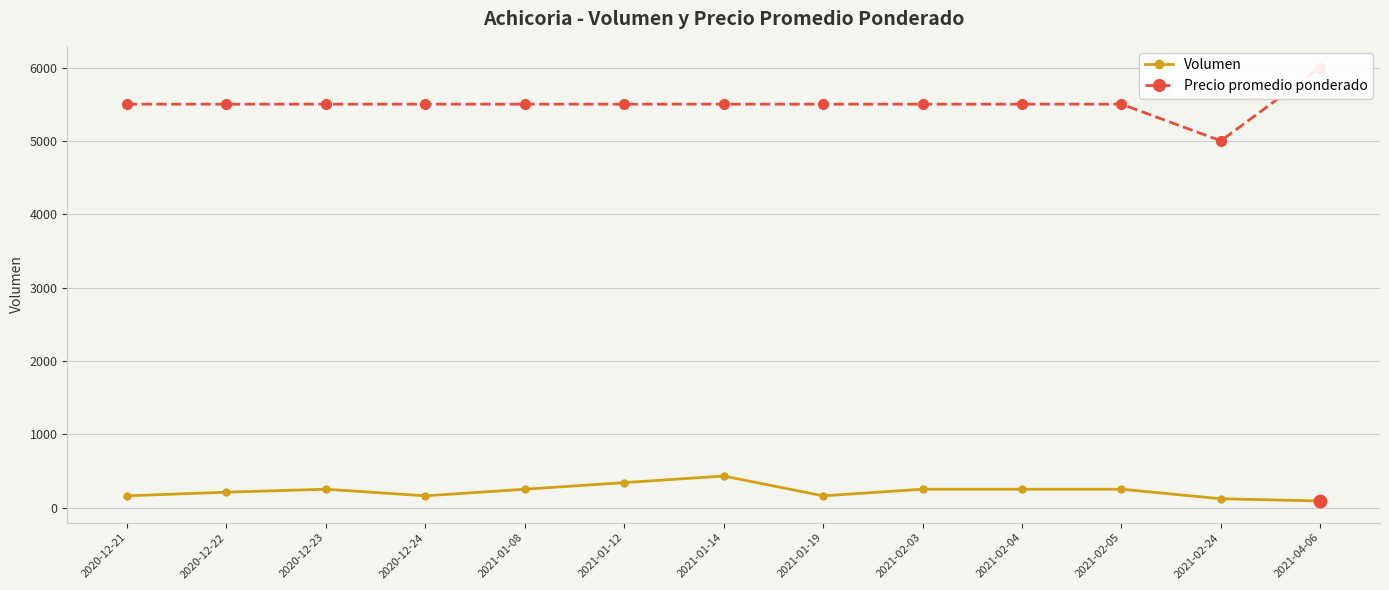

Which has a higher value, 2021-02-05 or 2021-02-03?

2021-02-05